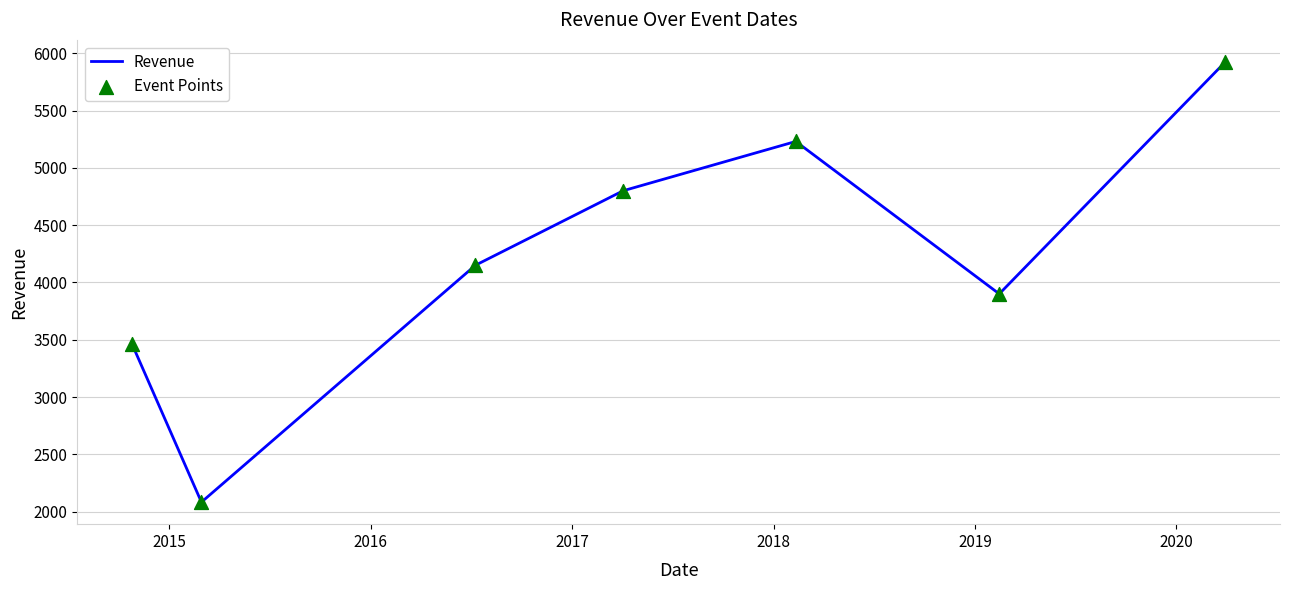

What is the maximum value shown in the chart?

5924